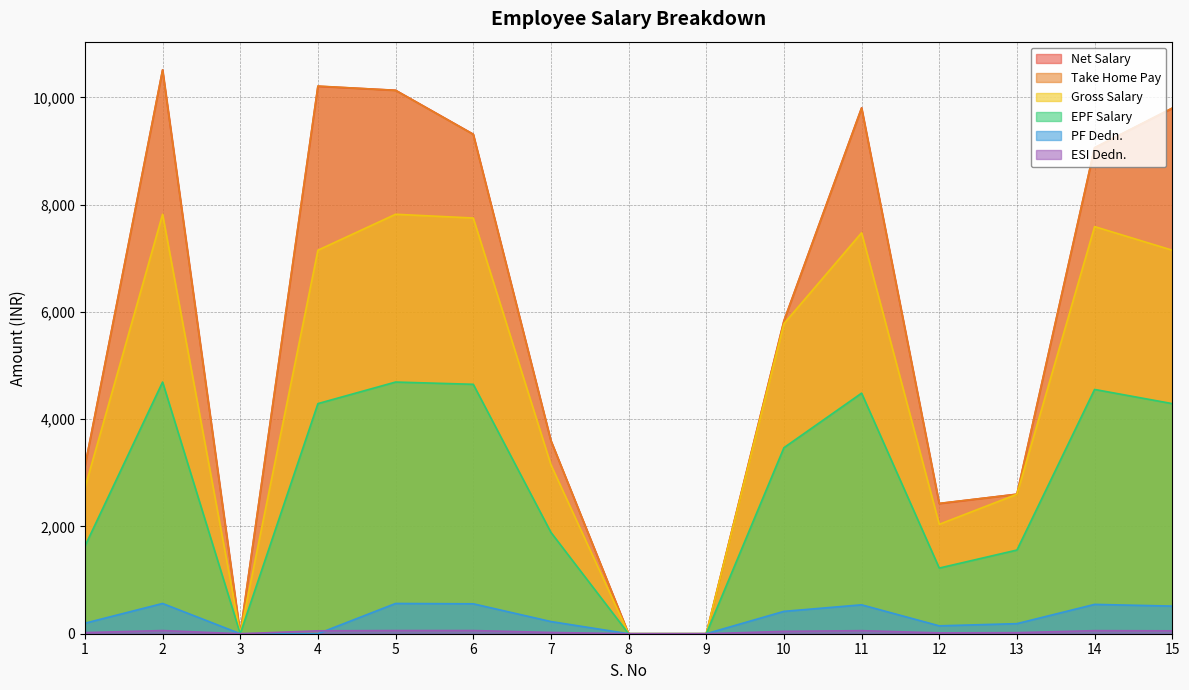

What is the difference between the maximum and second lowest values in the Gross Salary series?

7820